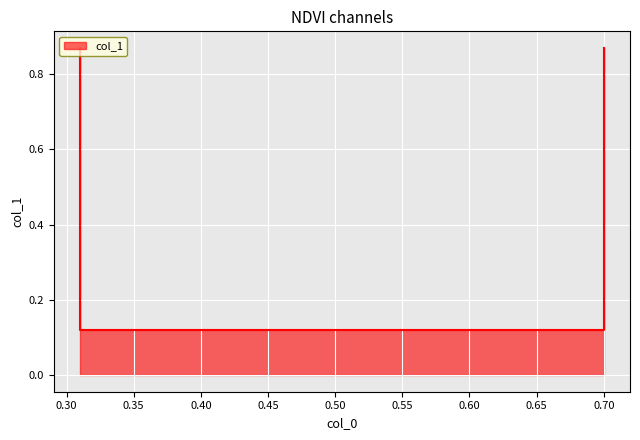

What is the difference between the maximum and minimum values?

0.8